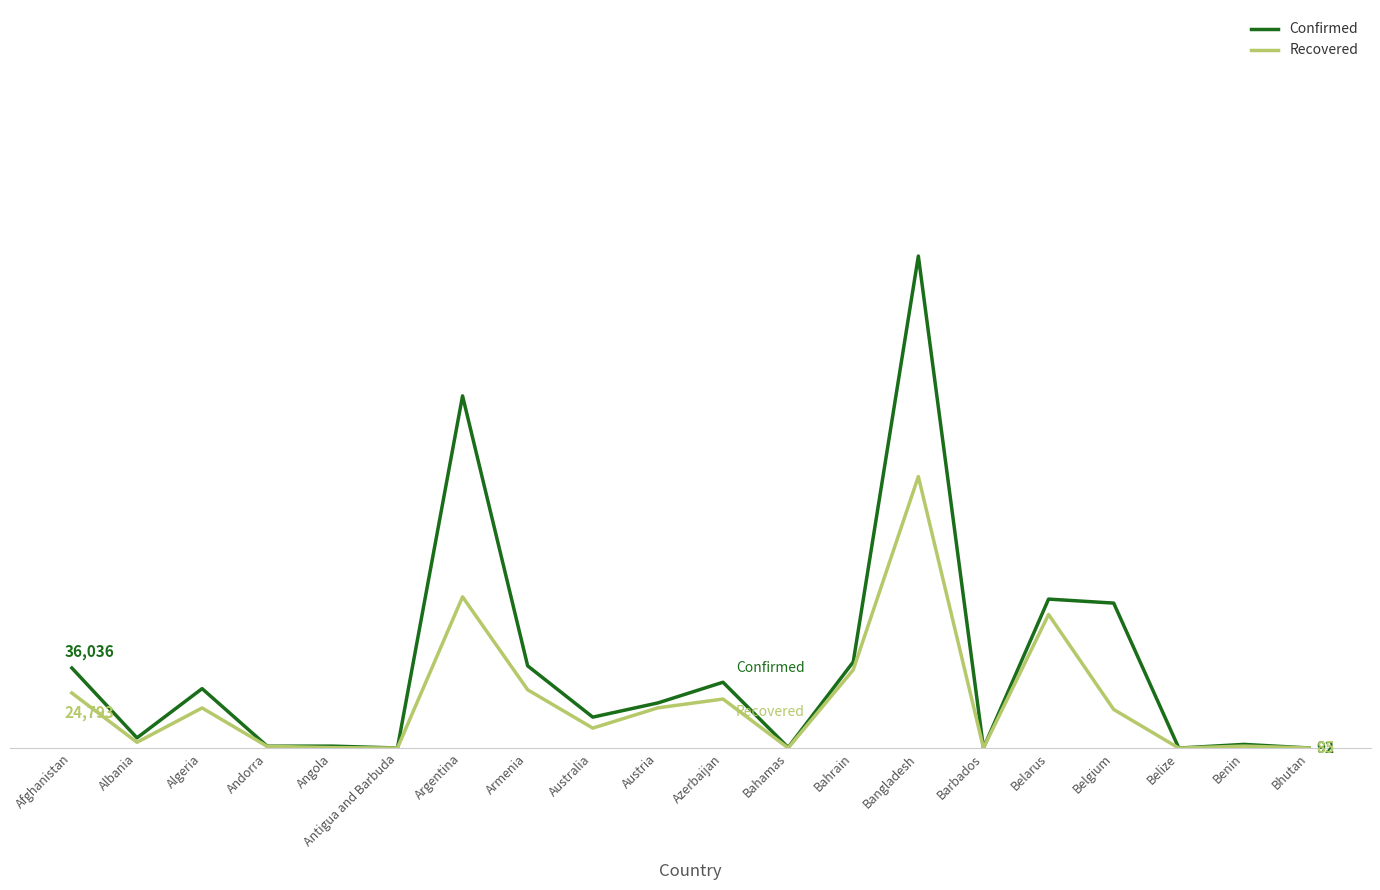

What are all the series names shown in the legend?

Confirmed, Recovered